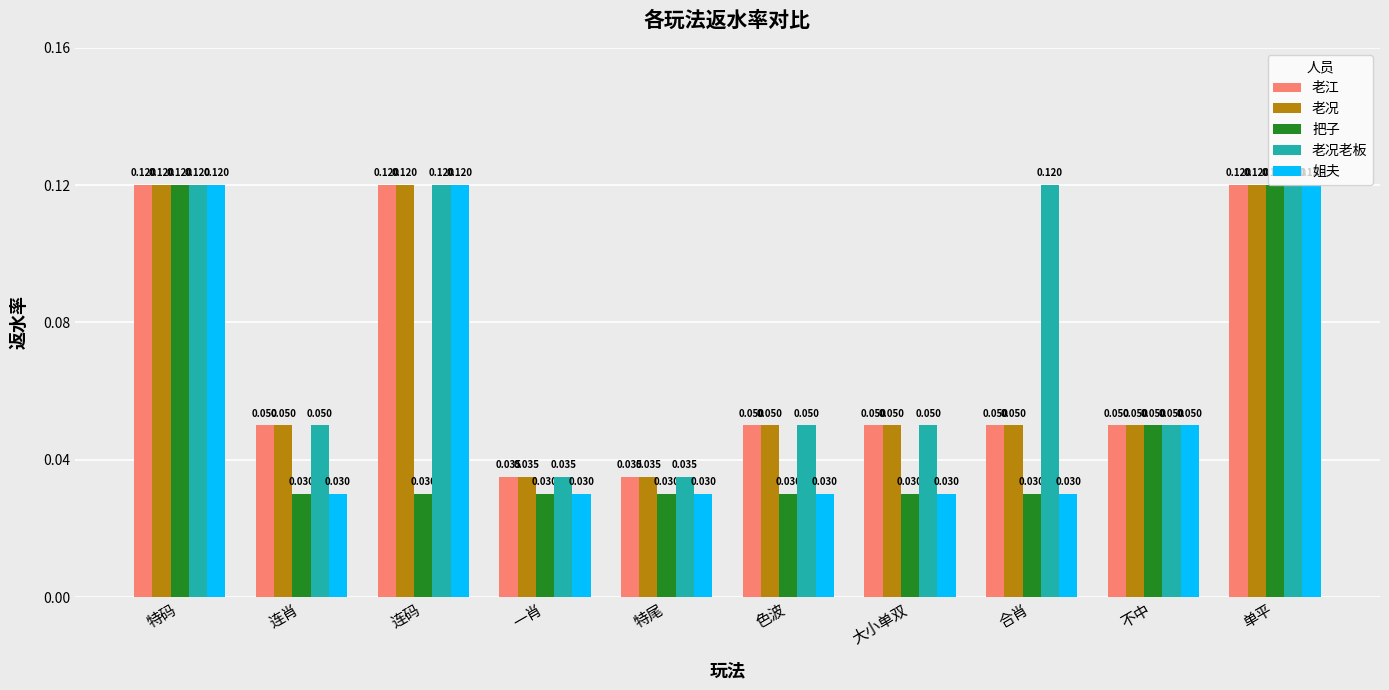

Which series has the largest total across all categories?

老况老板